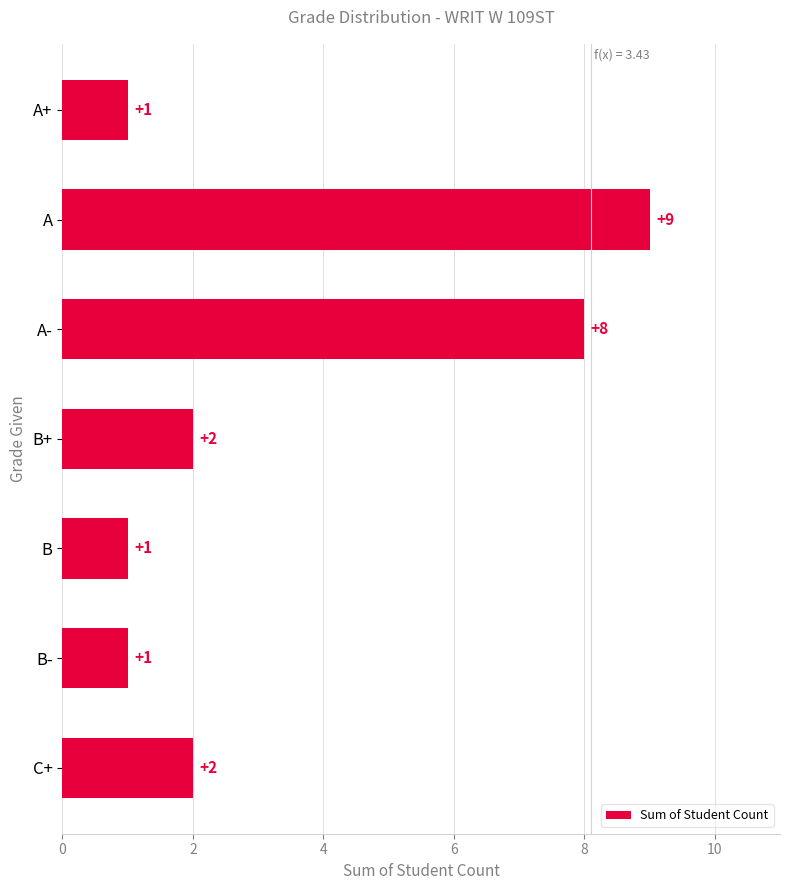

What is the greatest value displayed?

9